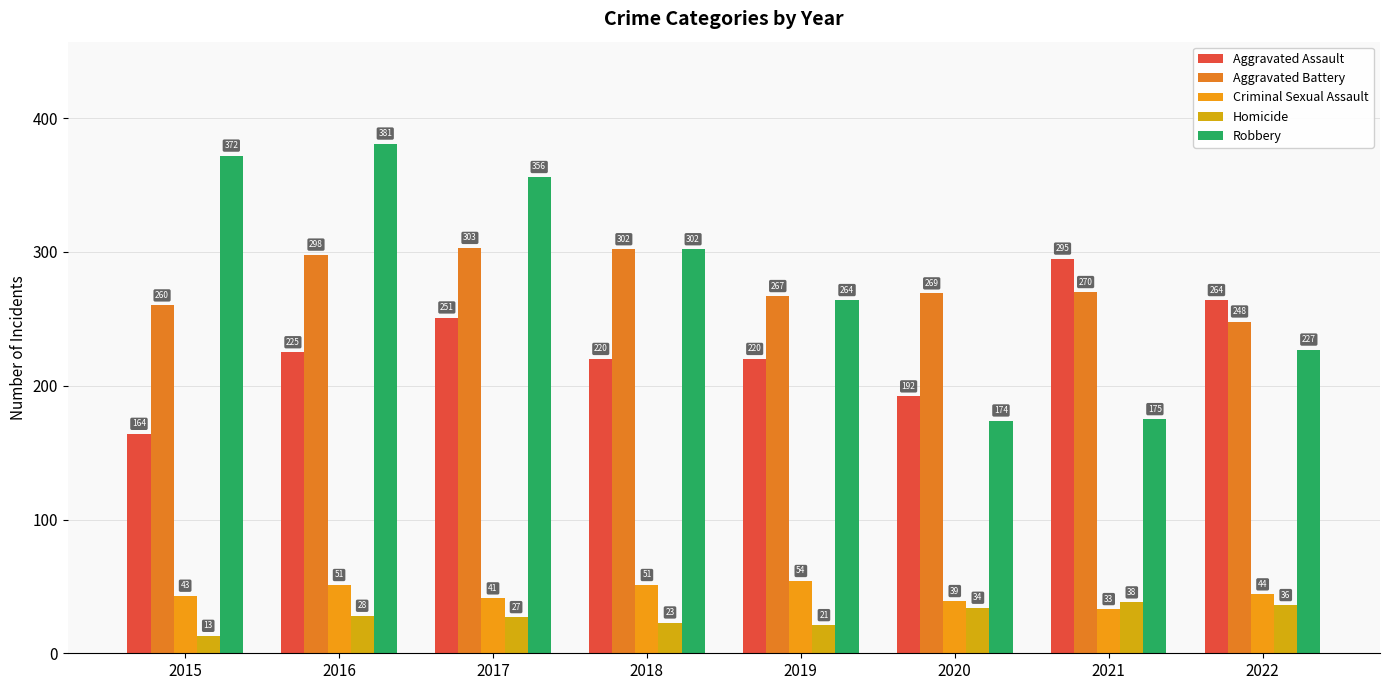

What is the sum of the Robbery values at 2019 and 2018?

566